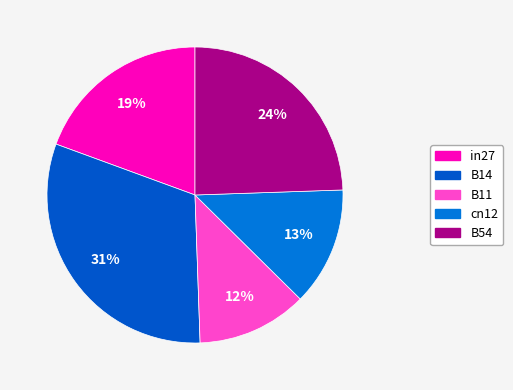

Does cn12 account for over 50% of the chart?

No